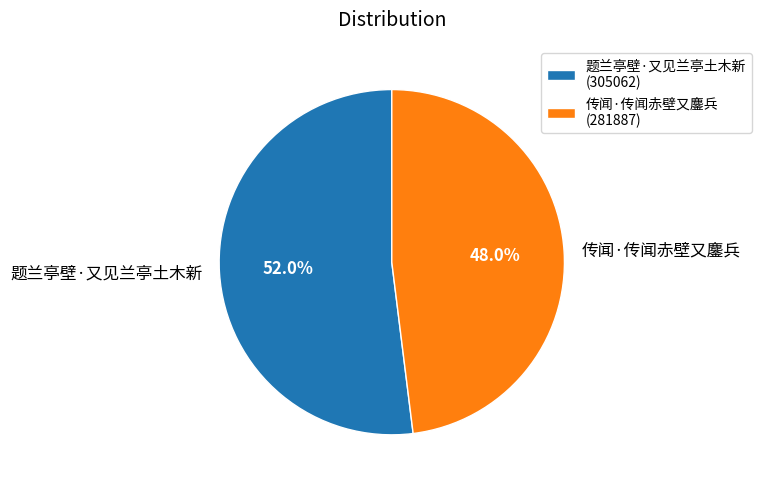

Which slice is the smallest?

传闻·传闻赤壁又鏖兵